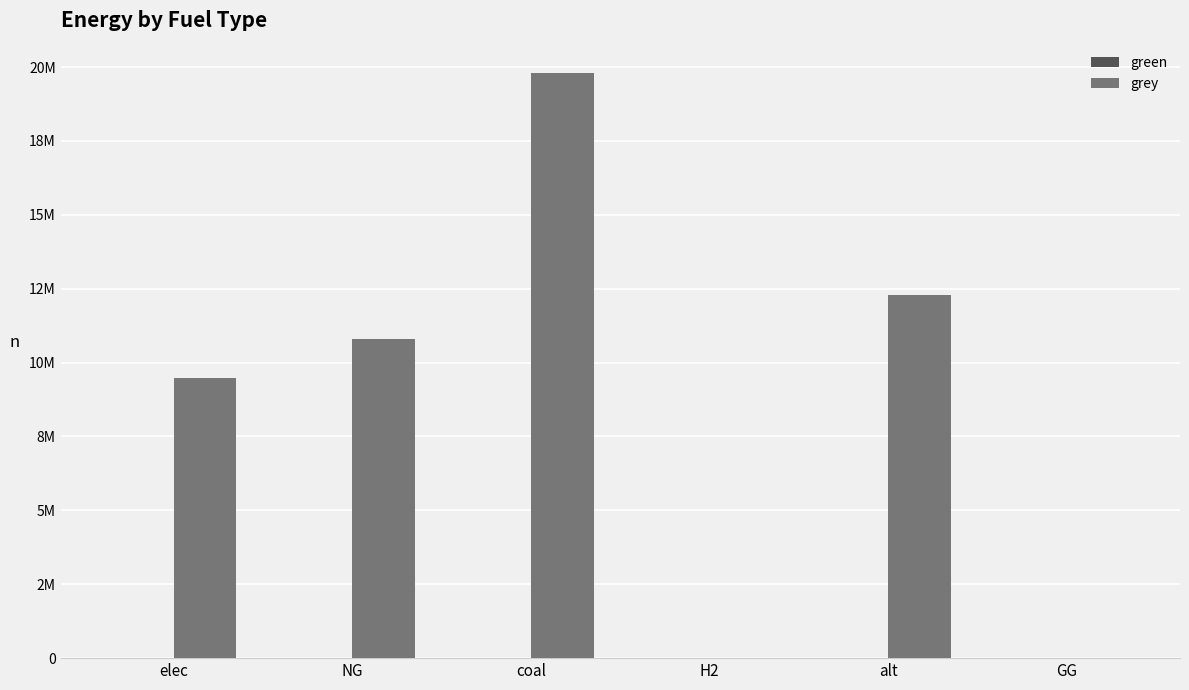

Reading left to right, what are all the values shown in this chart?

green: elec=0.0	NG=0.0	coal=0.0	H2=0.0	alt=0.0	GG=0.0
grey: elec=9464103.0	NG=10815158.7	coal=19801273.2	H2=0.0	alt=12300541.6	GG=0.0